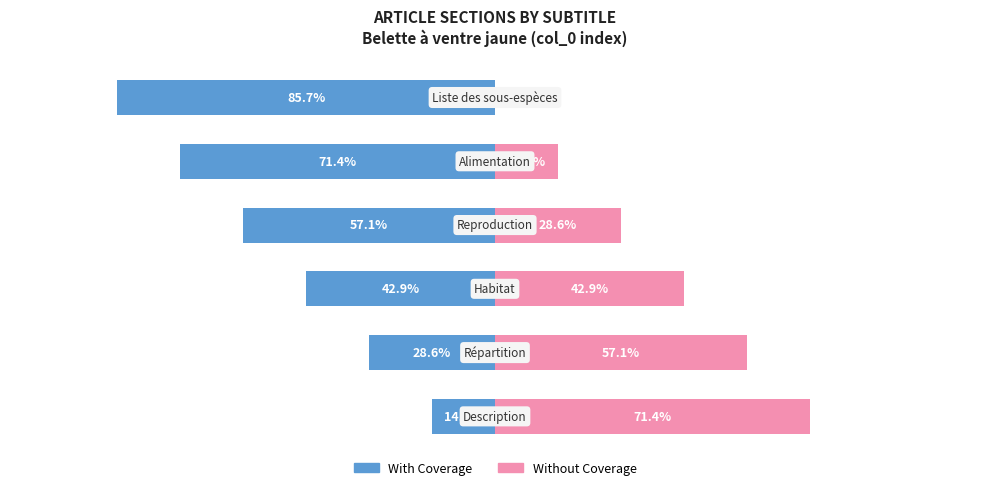

What is the difference between the maximum and minimum values in the Without Coverage series?

71.4